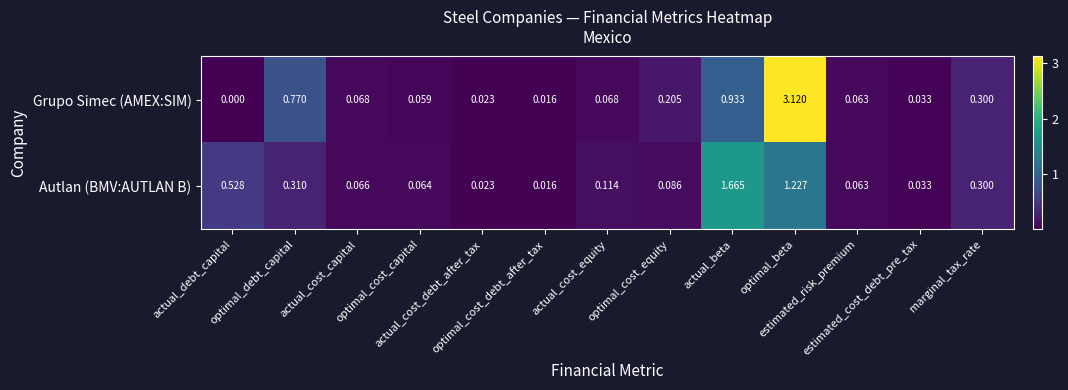

Rank the series by their maximum value, from highest to lowest.

Grupo Simec (AMEX:SIM), Autlan (BMV:AUTLAN B)